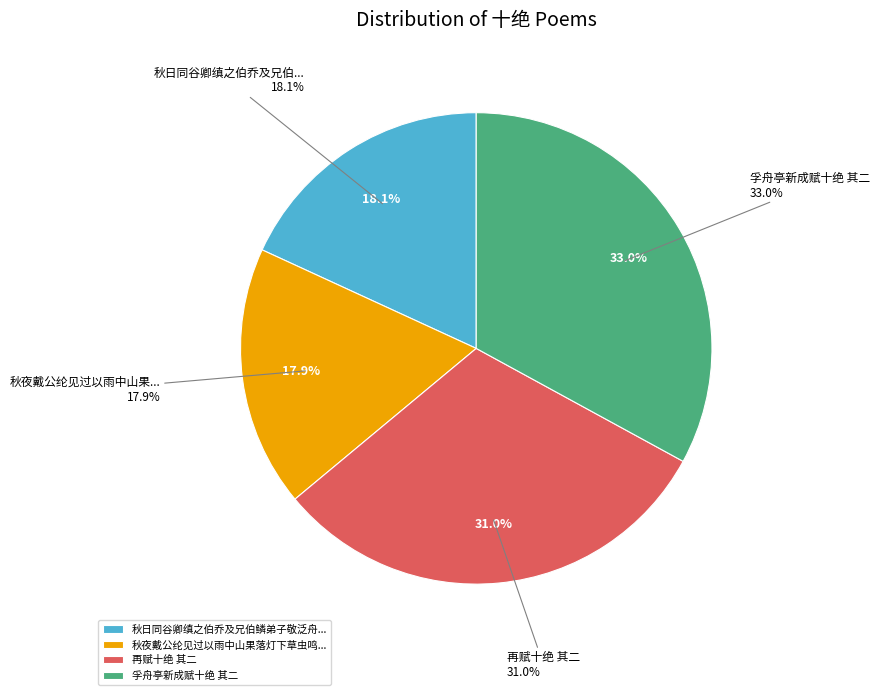

Do 孚舟亭新成赋十绝 其二 and 秋日同谷卿缜之伯乔及兄伯鳞弟子敬泛舟佛滘归至清溪数里各赋十绝 其二 together represent more than half of the pie?

Yes